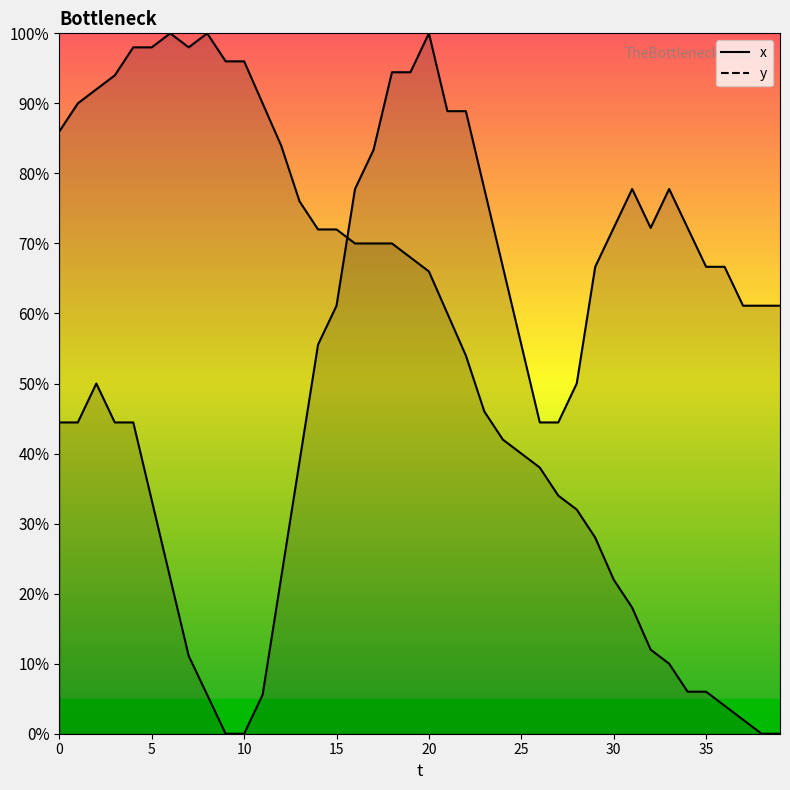

At how many categories does at least one series exceed 72?

27